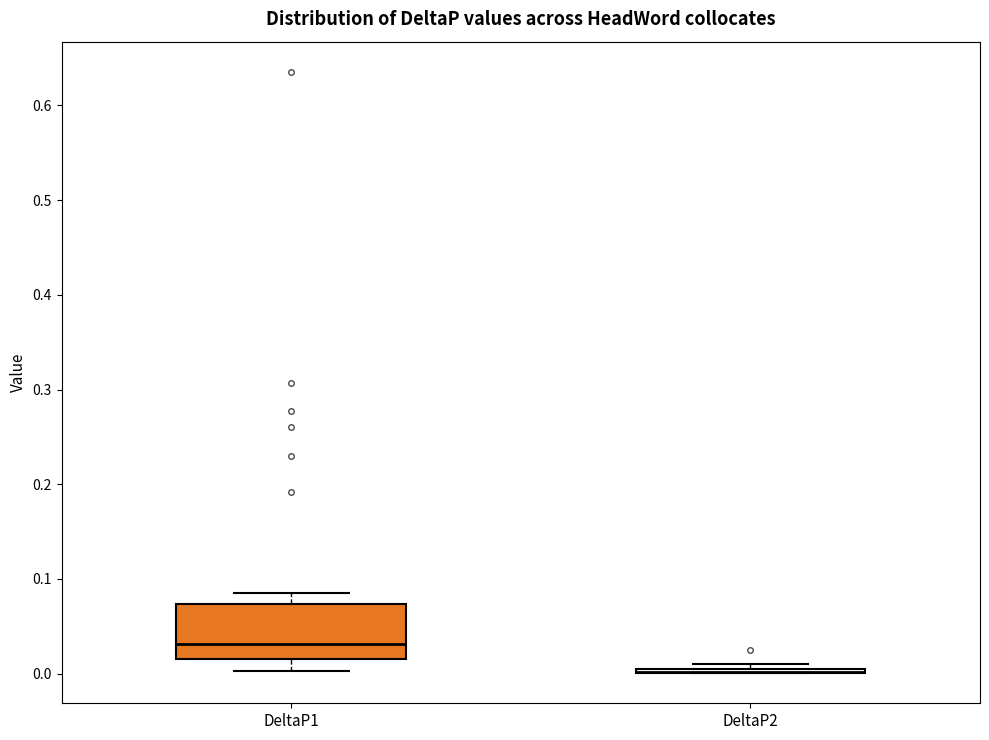

Reading left to right, transcribe this box plot: for each box, give where its median line is, the range the box spans, and where its two whiskers end, as read against the y-axis. The values are not printed on the chart, so give them approximately, as read against the axis.

DeltaP1: median 0.03, box 0.02 to 0.07, whiskers 0.00 to 0.08
DeltaP2: box collapsed to a line at 0.00, whiskers 0.00 to 0.01